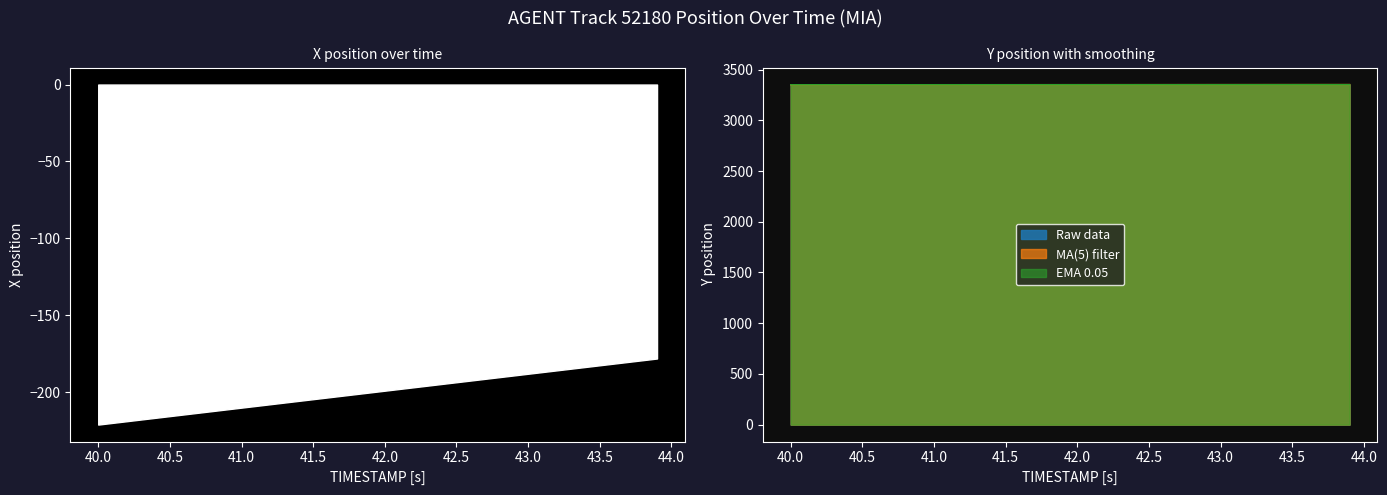

True or false: Y and X cross at least once.

False